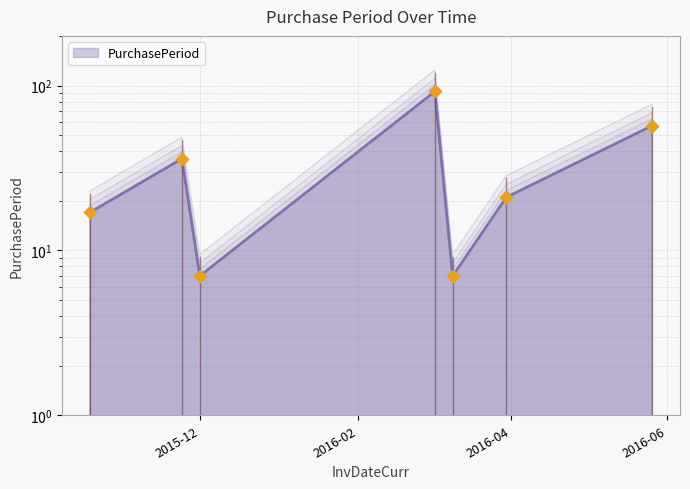

Which has a higher value, 2015-10-19 or 2016-03-02?

2016-03-02